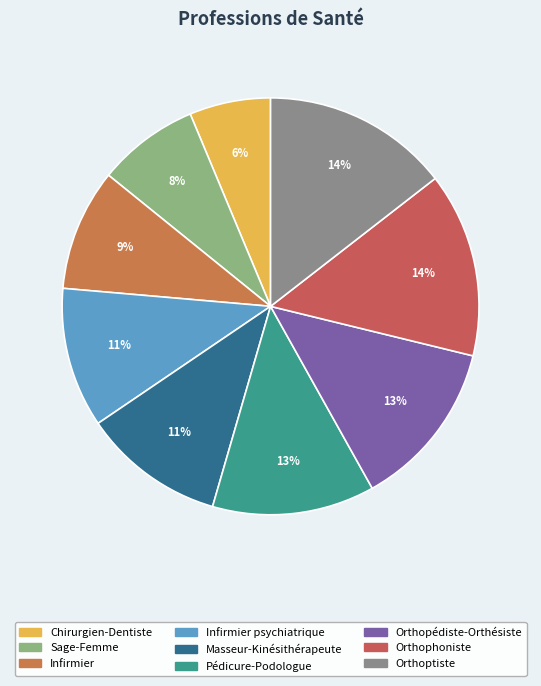

Count the number of slices in the pie.

9